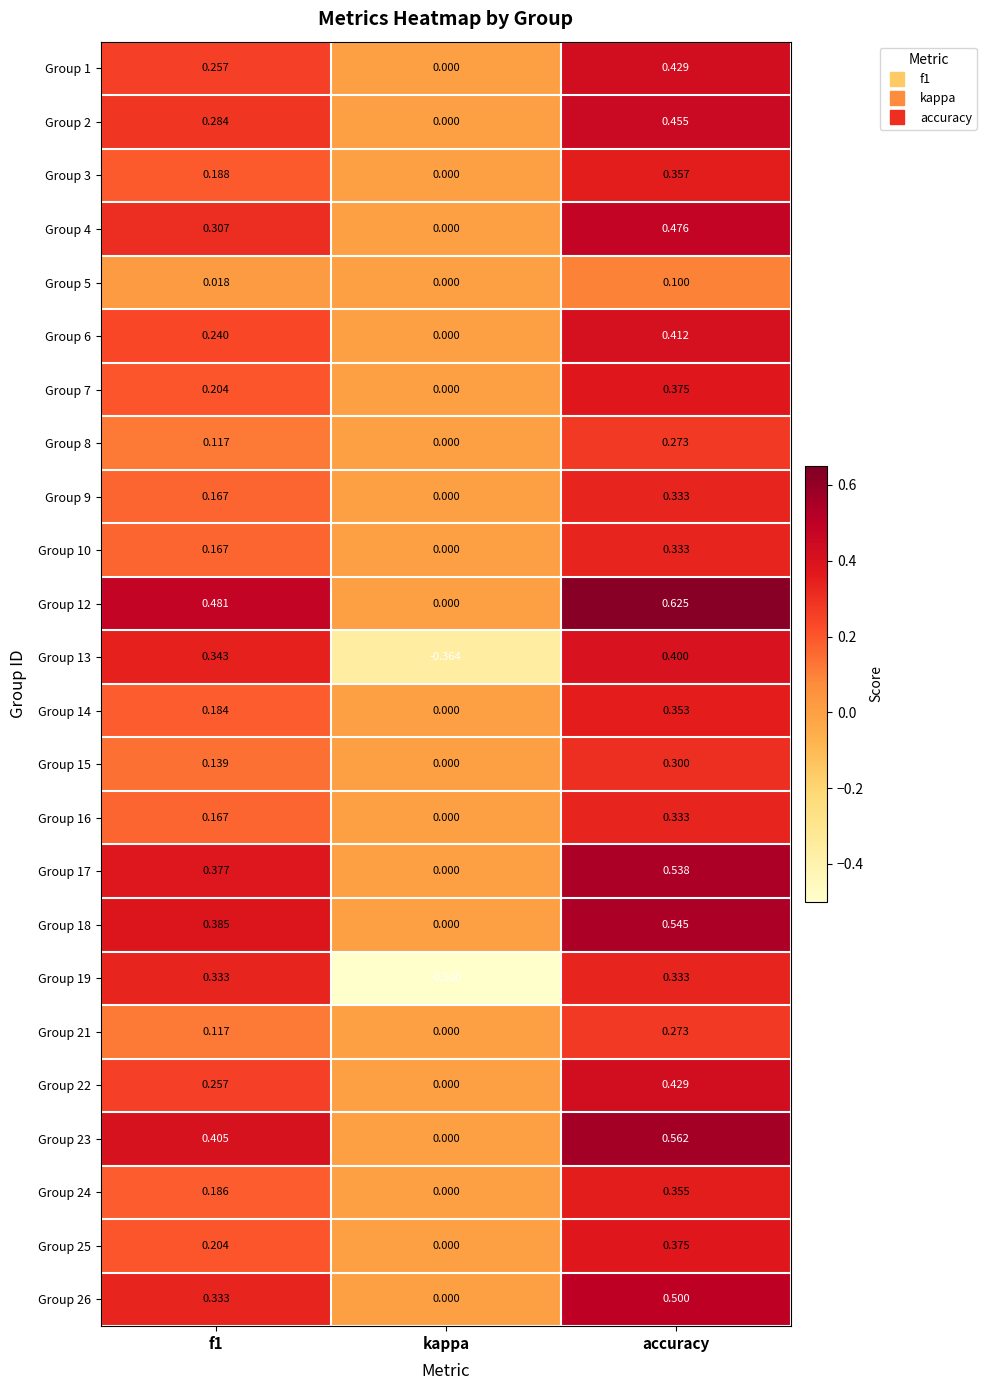

What is the total value across all series at kappa?

-0.9